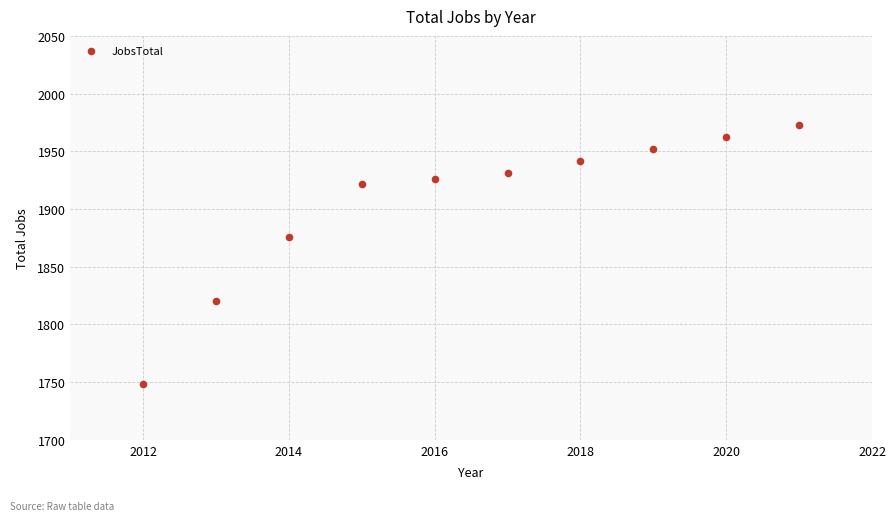

What Y value in the scatter plot is closest to 1860?

1876